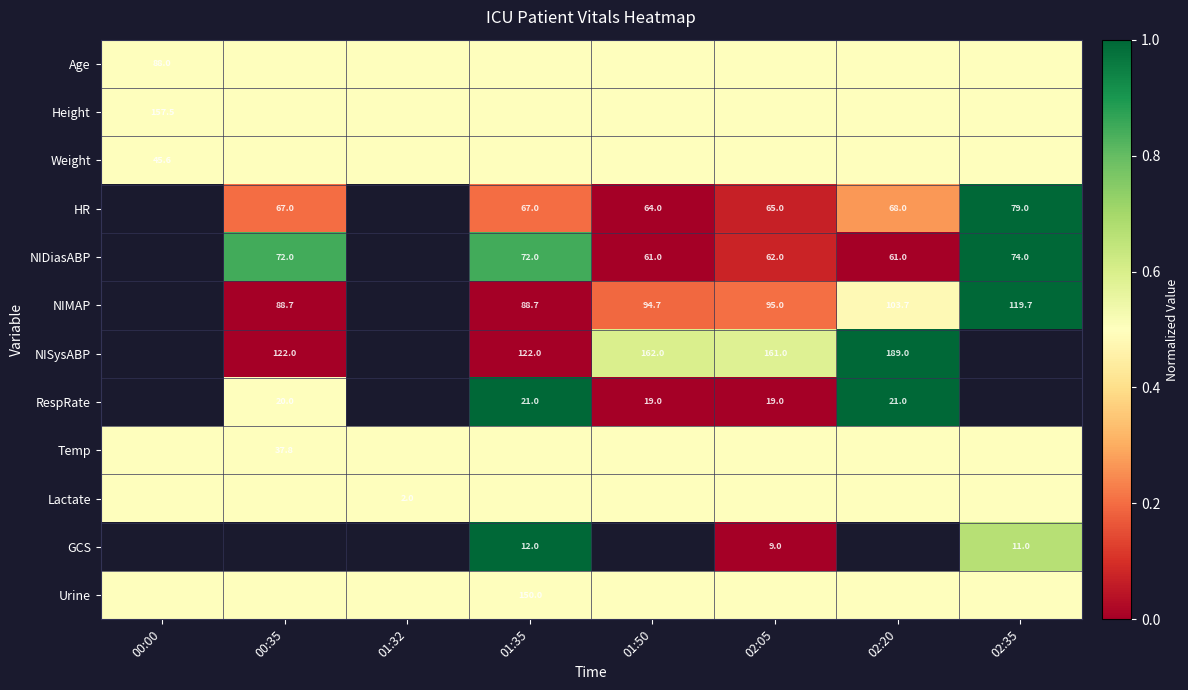

True or false: GCS has a value of 9.0 at 02:05.

True